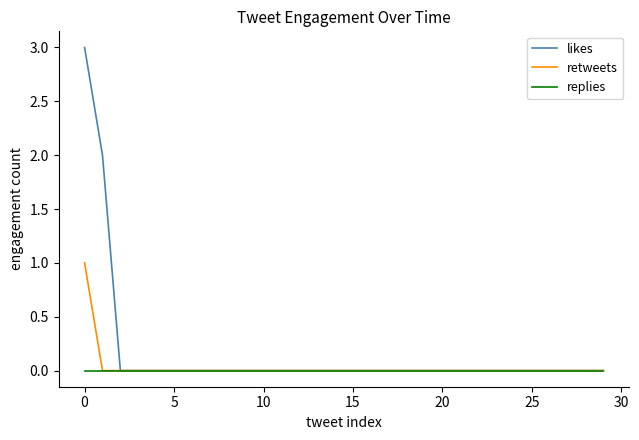

Count the number of data series in this chart.

3